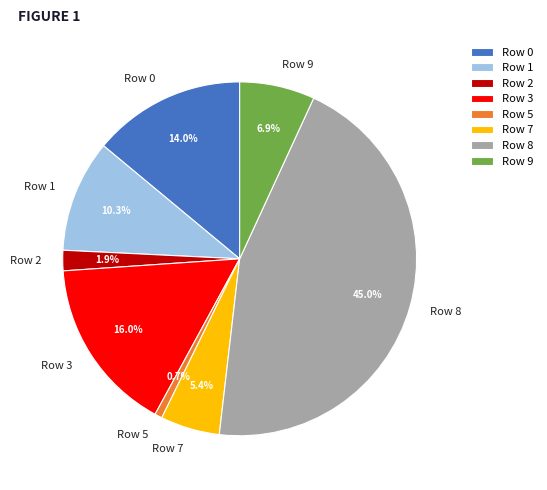

To the nearest percent, what is the average slice percentage?

12%